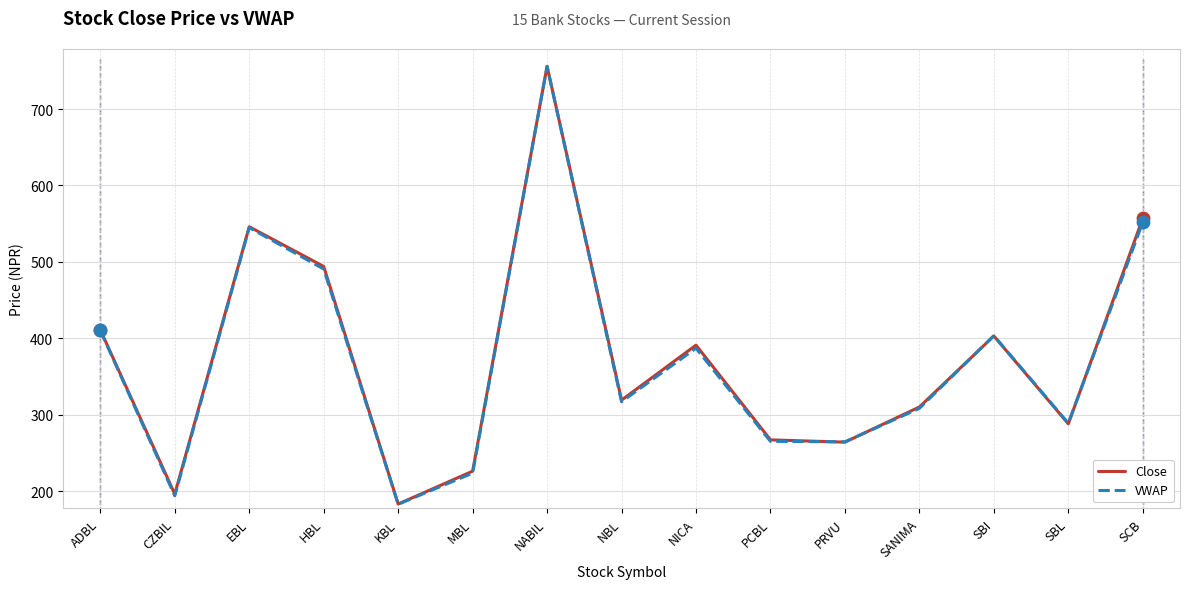

Which series has the widest spread of Y values?

VWAP